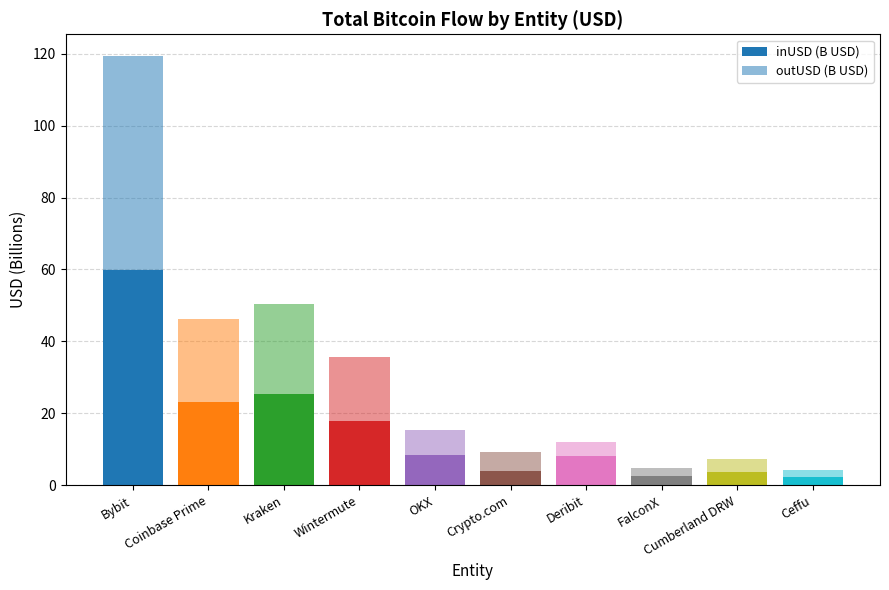

The inUSD (B USD) series shows 3.6 at FalconX. True or false?

False